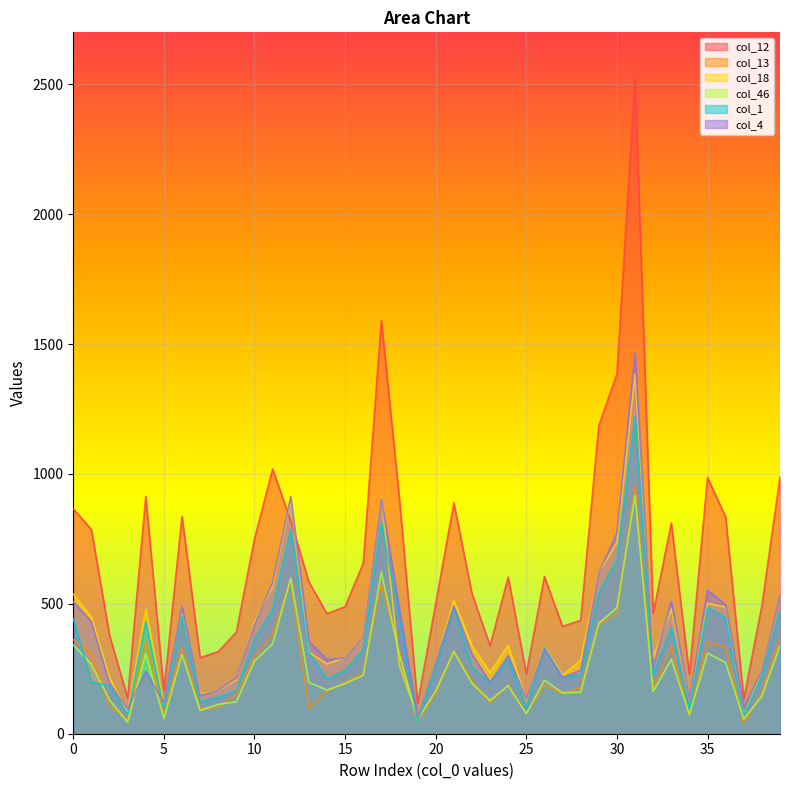

What is the maximum value shown in the chart?

2523